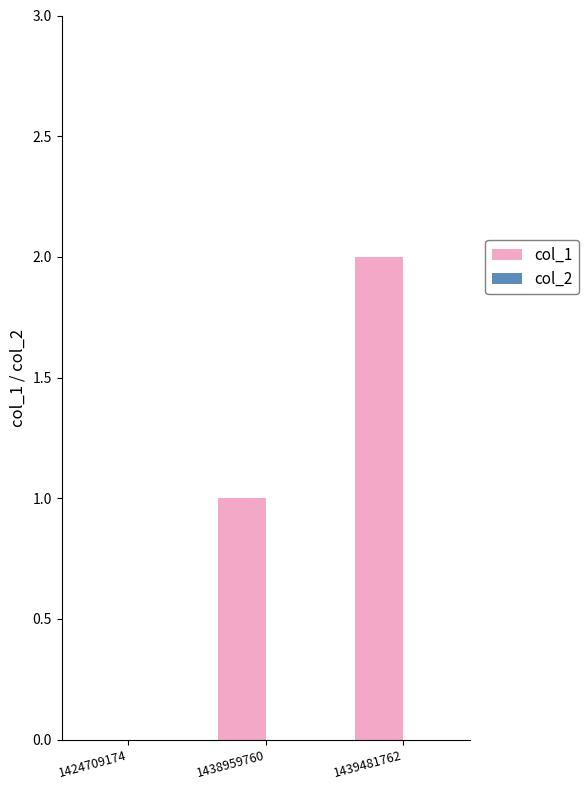

Is it true that the value at 1438959760 is 1?

True